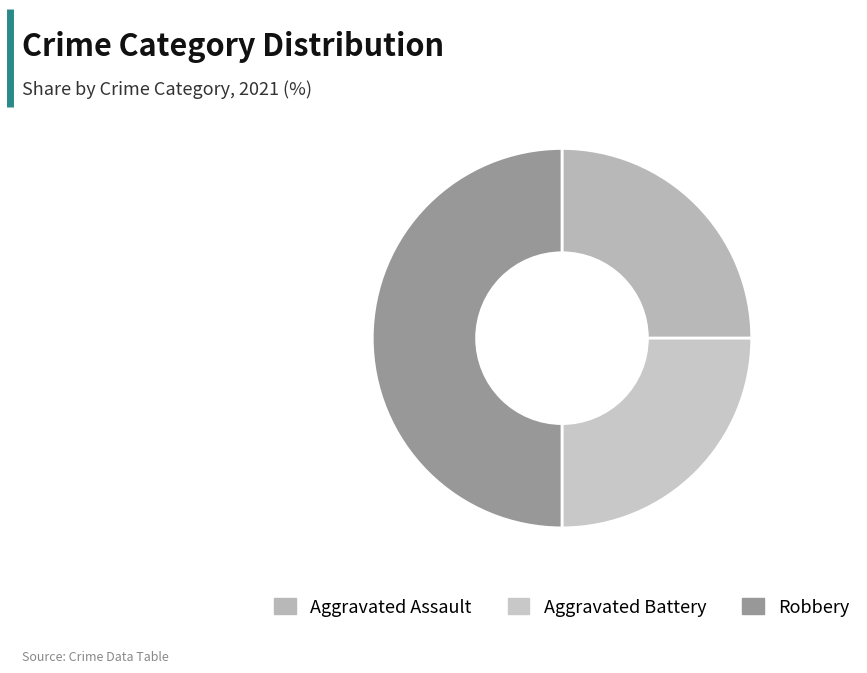

What percentage is the Aggravated Assault slice, to the nearest percent?

25%